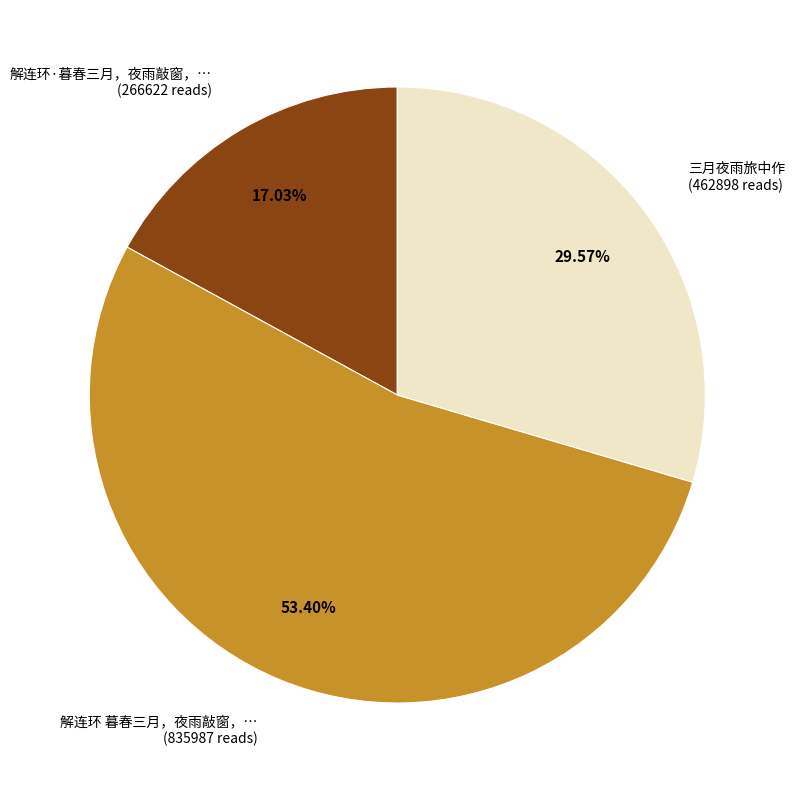

Is there a majority slice in this chart?

Yes